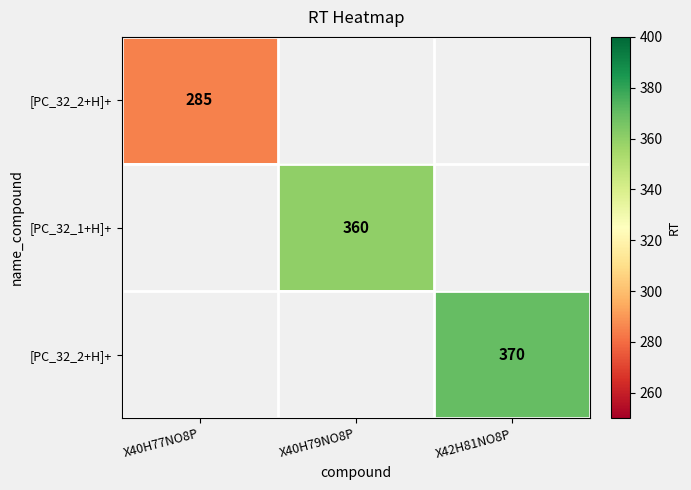

At how many categories does at least one series exceed 301?

2